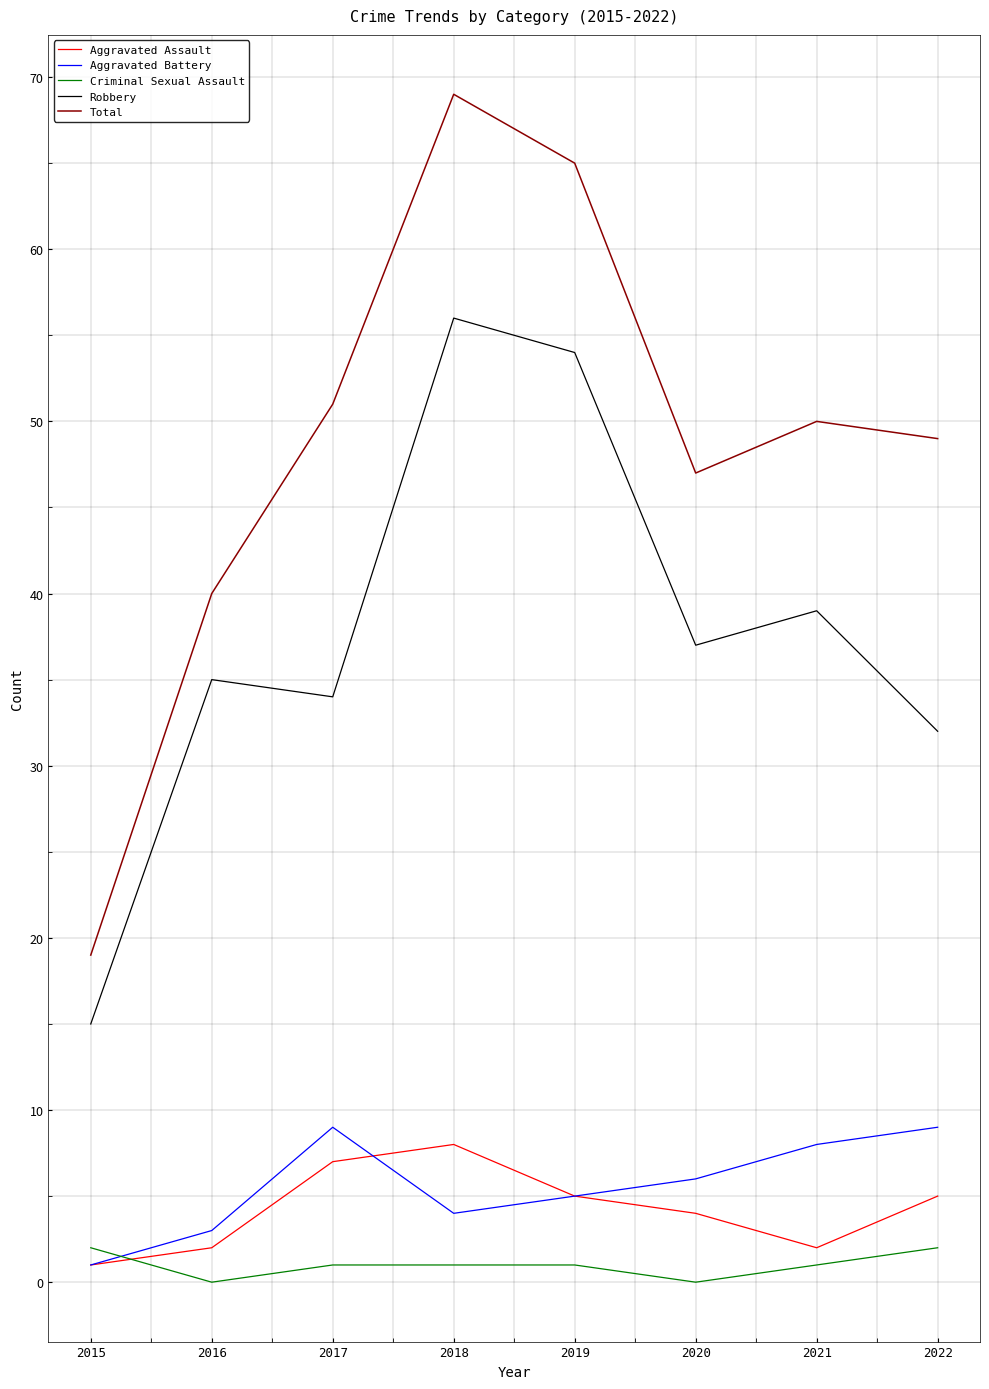

What is the maximum value for Aggravated Assault?

8